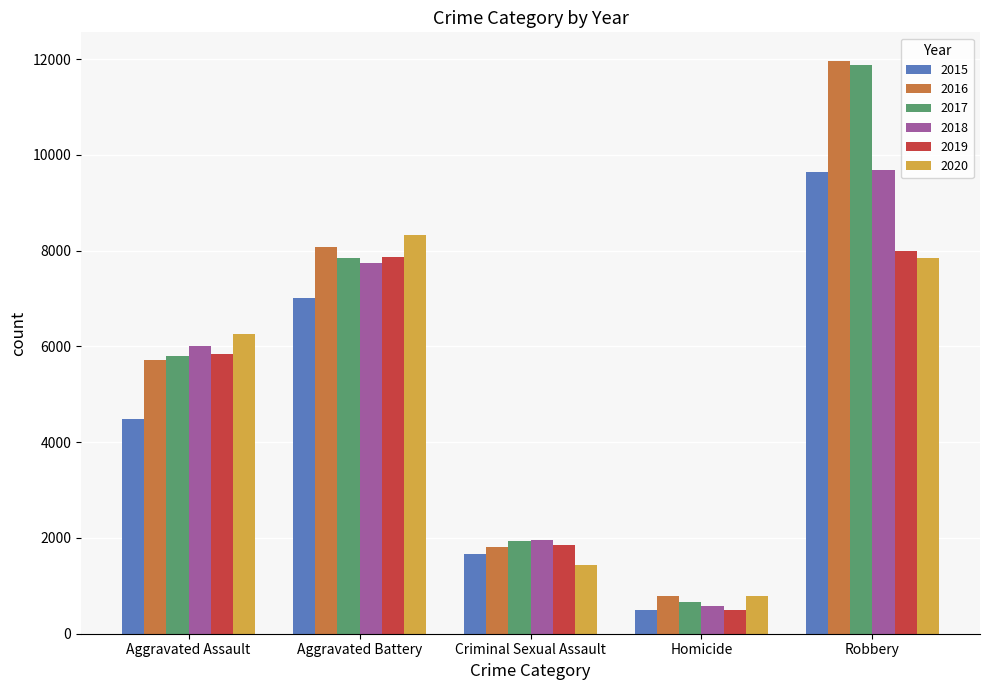

What is the label of the 1st bar from the left?

Aggravated Assault